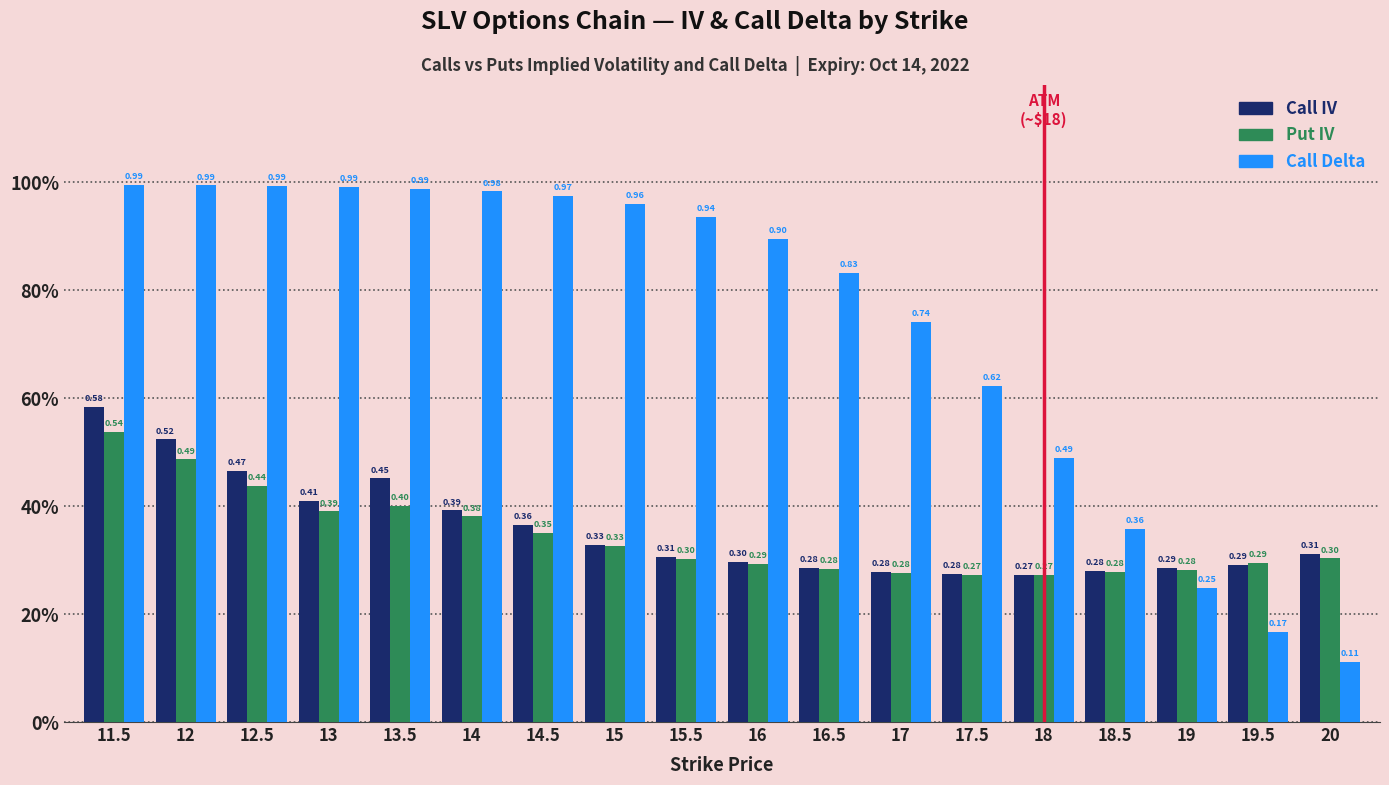

The value of Call IV at 12.5 is 0.5. True or false?

True